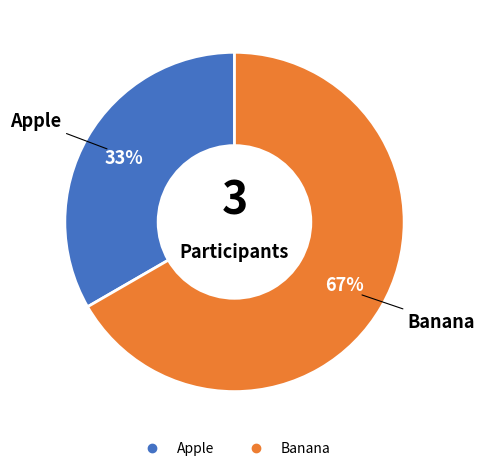

Is the sum of Banana and Apple greater than half?

Yes